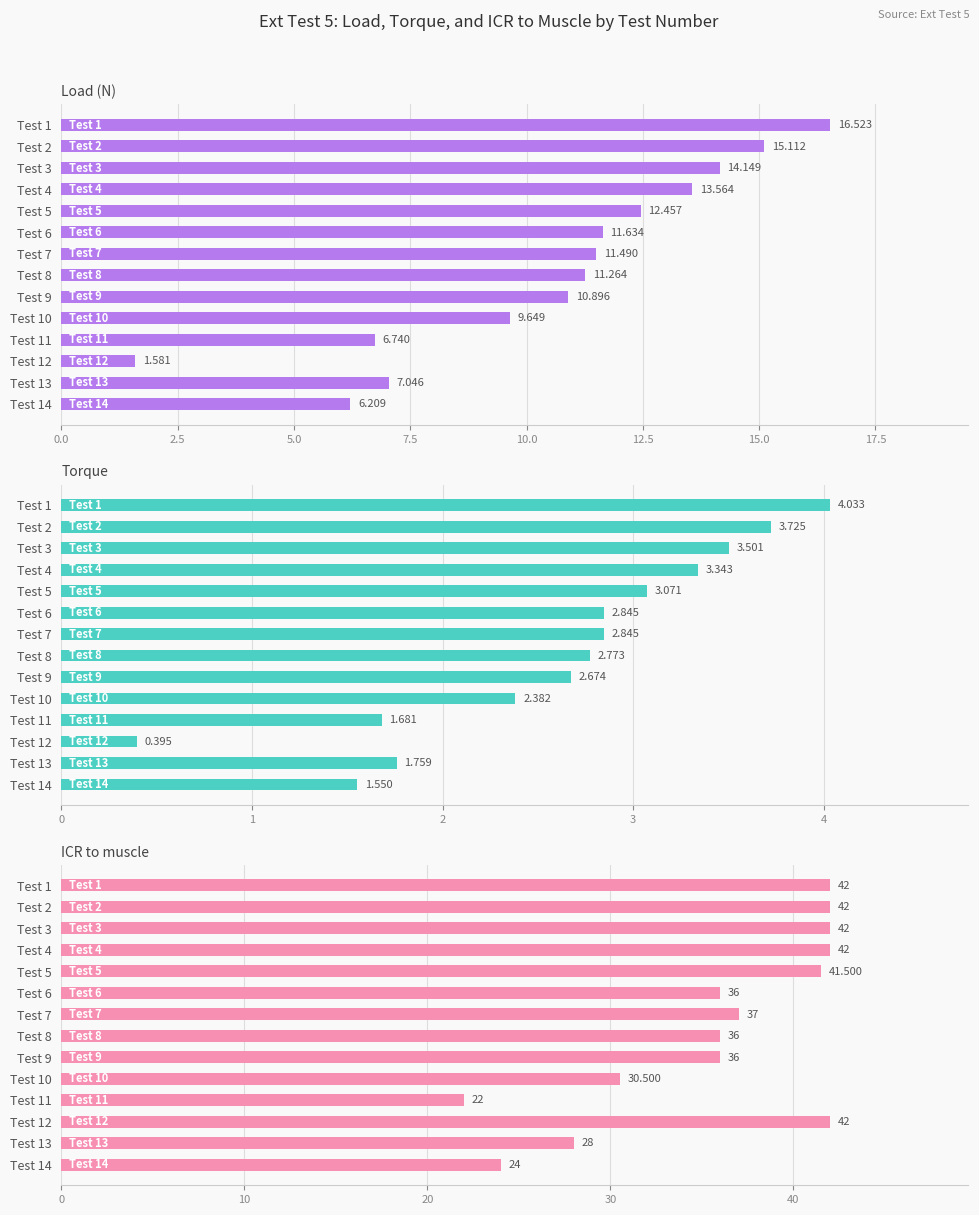

How many bars are there in total?

42